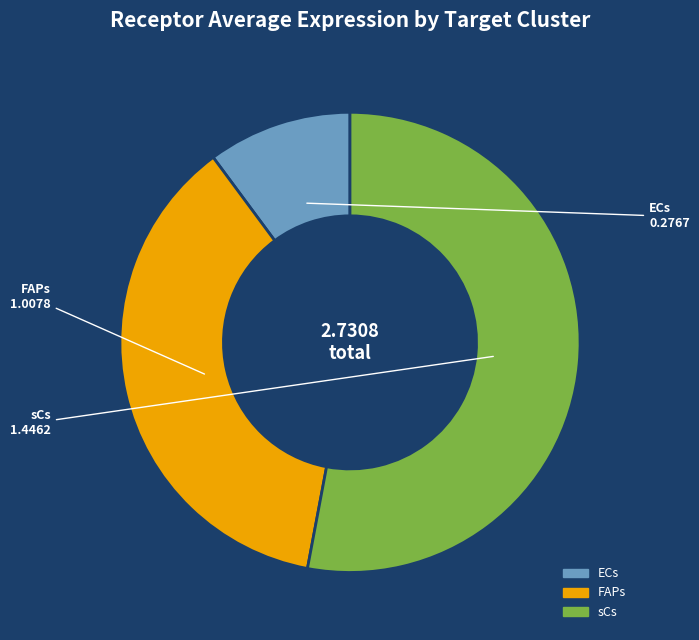

Which slice is the smallest?

ECs